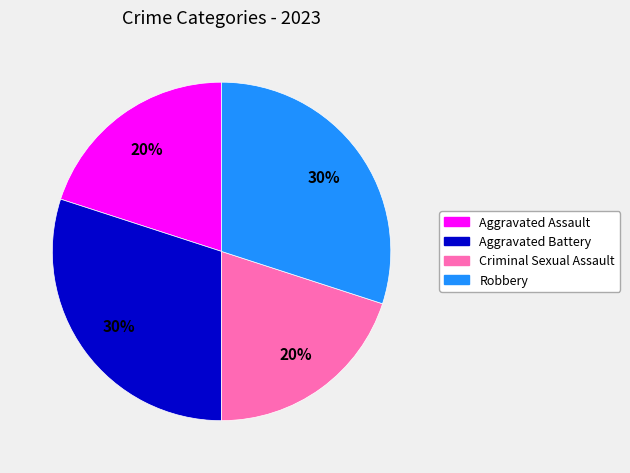

Do Robbery and Aggravated Battery together represent more than half of the pie?

Yes